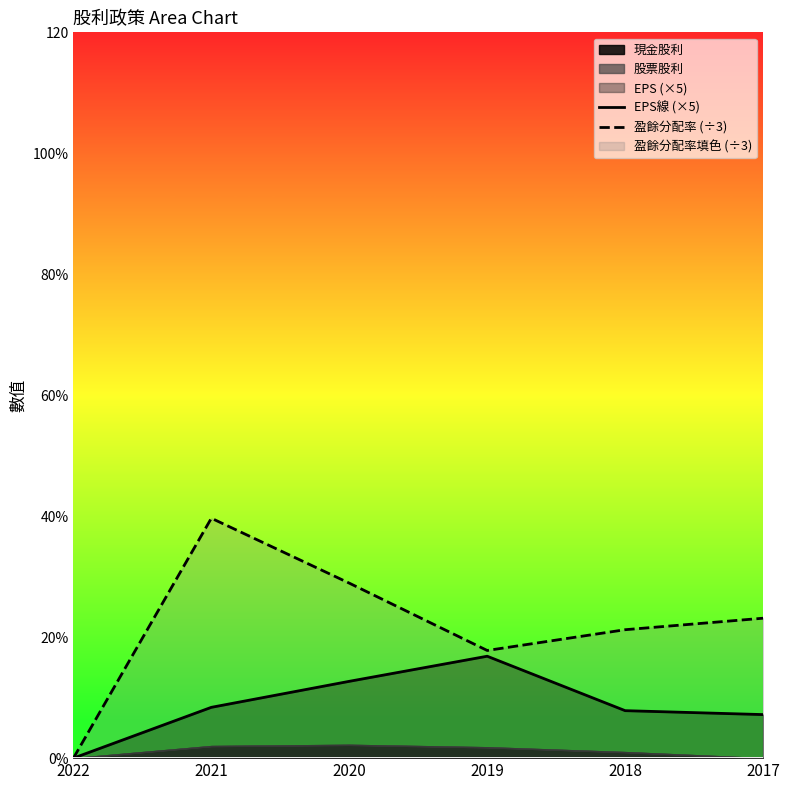

Which series changed the most between 2022 and 2021?

盈餘分配率 (÷3)